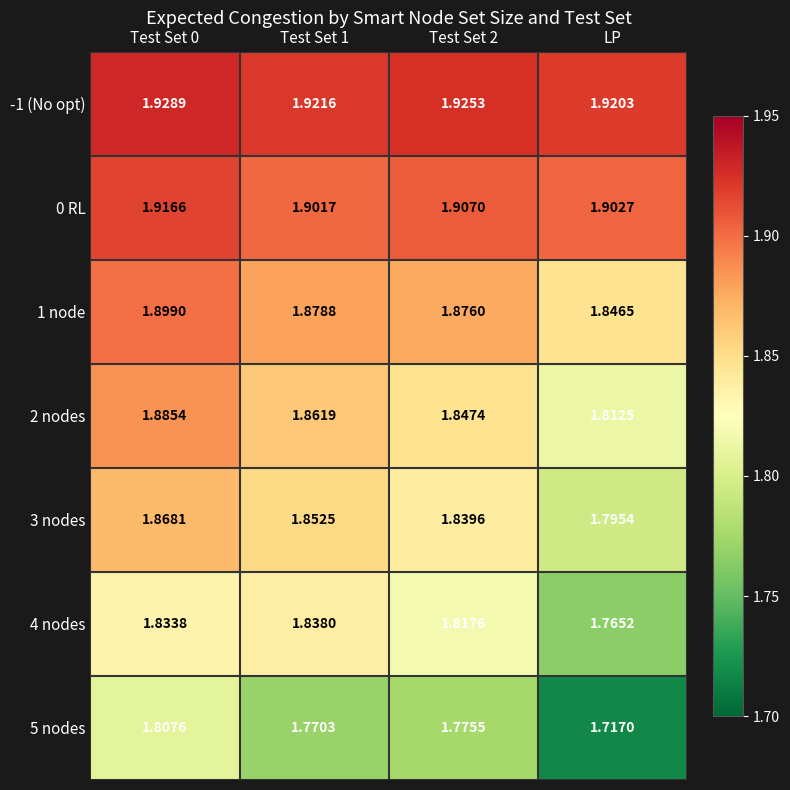

At which category does the chart reach its minimum across all series?

LP